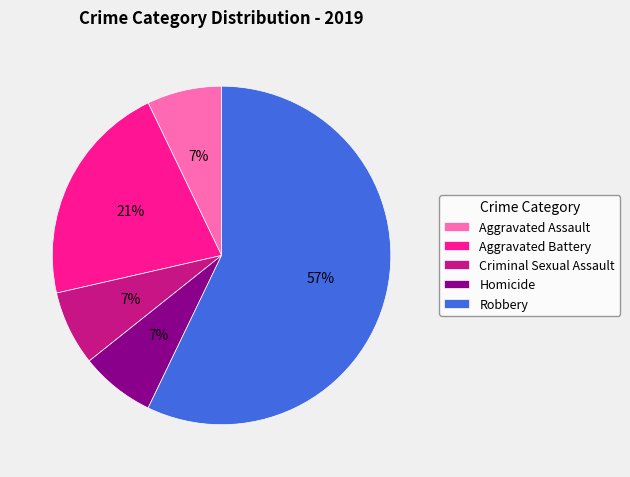

To the nearest percent, what portion does Aggravated Battery represent?

21%